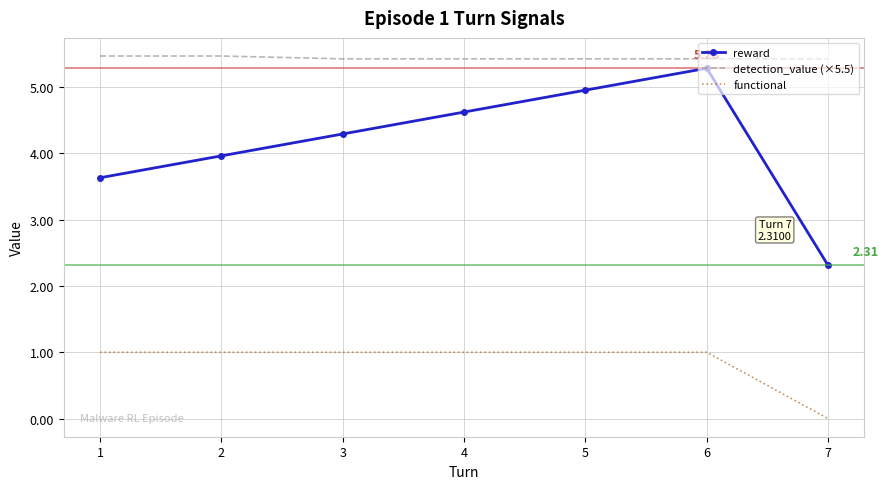

Rank the series by their maximum value, from lowest to highest.

functional, reward, detection_value (×5.5)